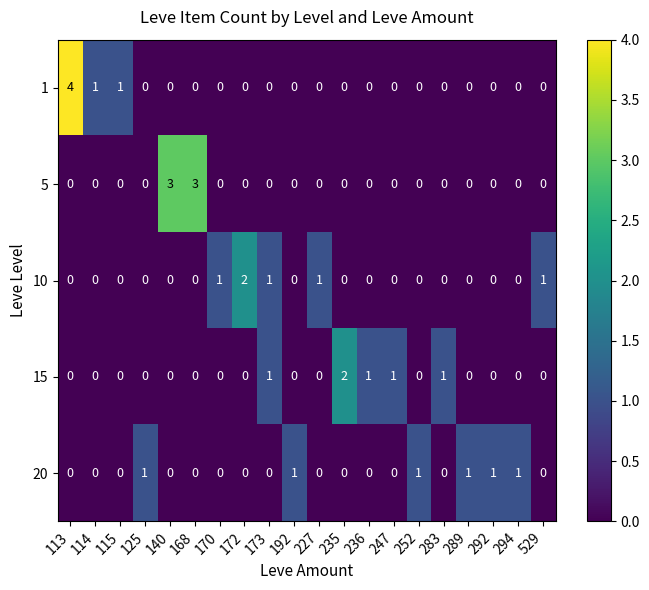

What is the spread (max minus min) of values at 168?

3